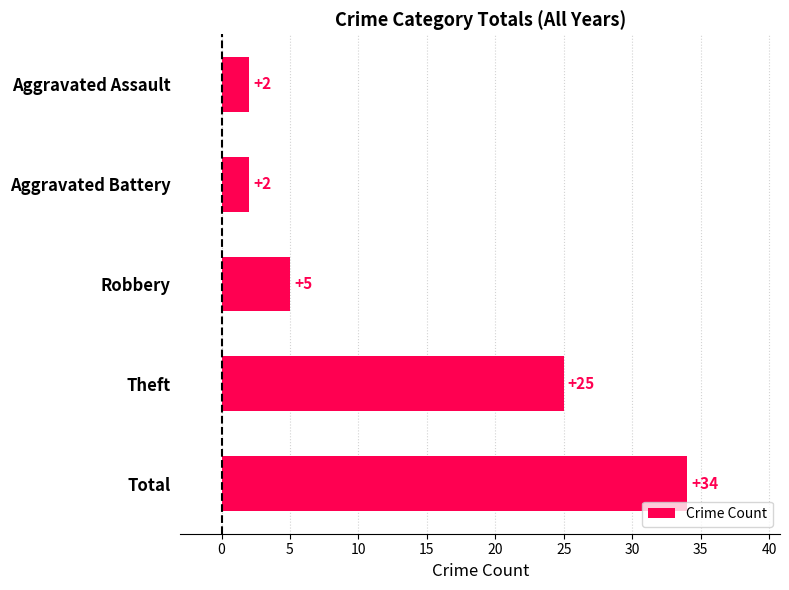

What is the change in value from Aggravated Battery to Robbery?

+3